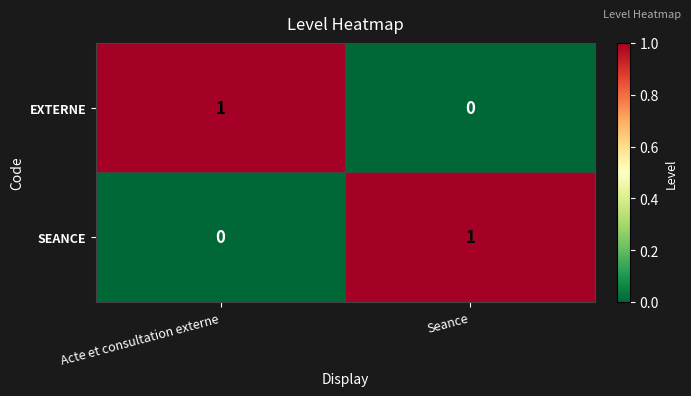

Rank the categories by EXTERNE value from highest to lowest.

Acte et consultation externe, Seance